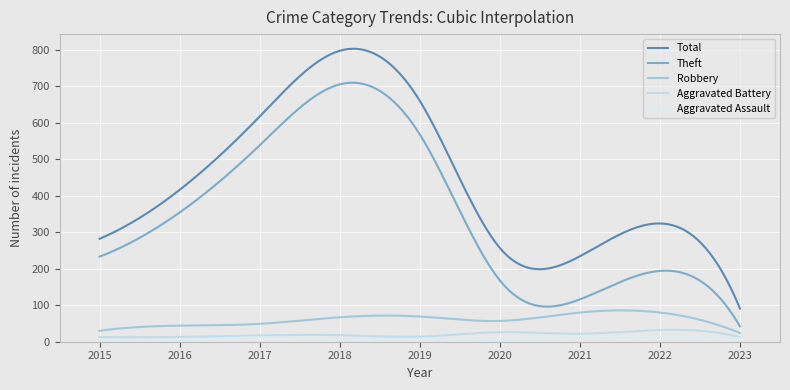

Which series has the largest range (max minus min)?

Total